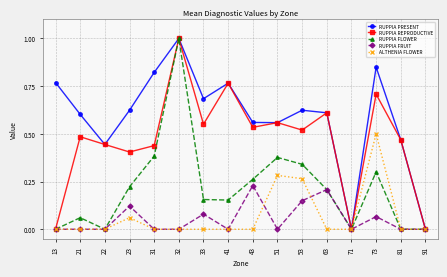

Is it true that RUPPIA REPRODUCTIVE equals -0.6 at 71?

False